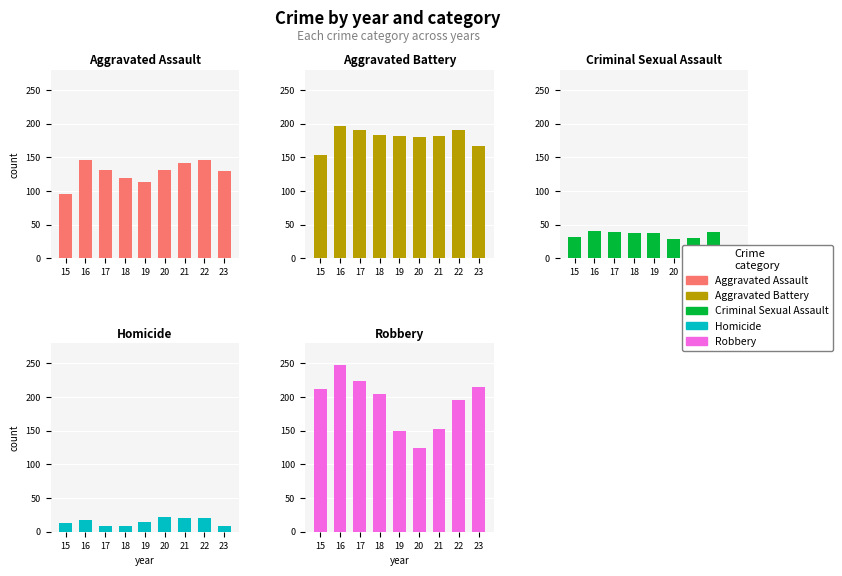

List the series in order of their peak value, lowest first.

Homicide, Criminal Sexual Assault, Aggravated Assault, Aggravated Battery, Robbery